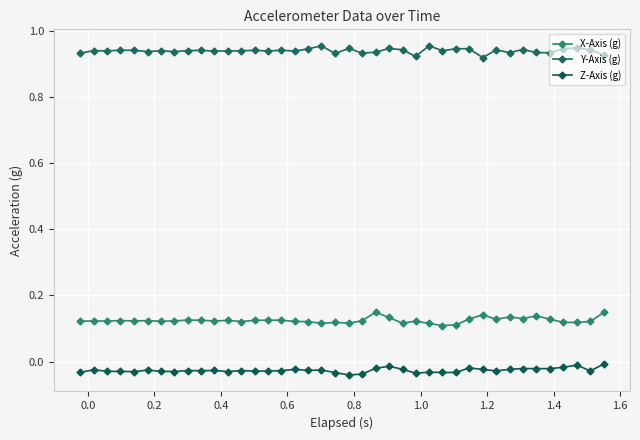

How many lines are shown in the chart?

3